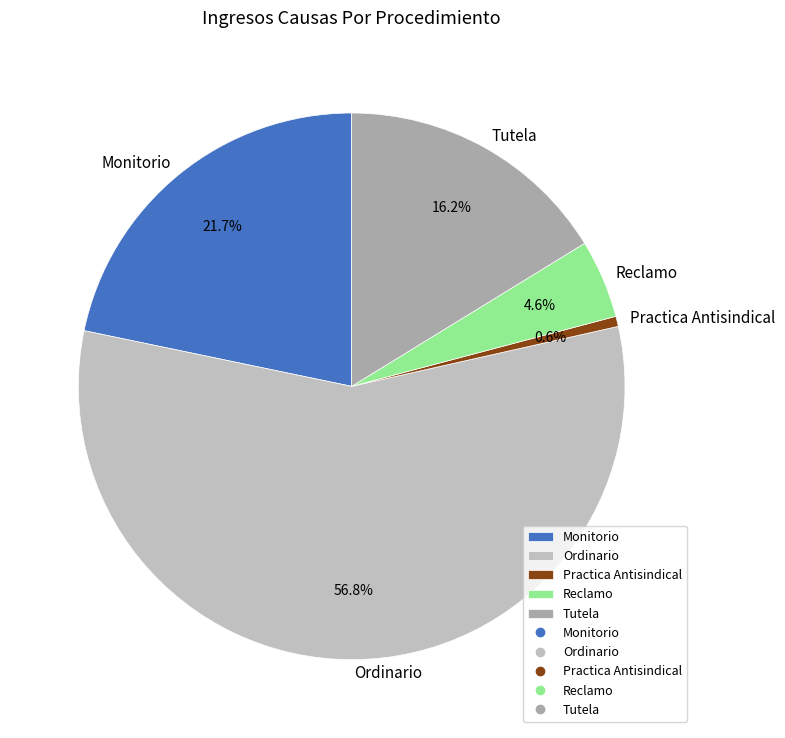

What is the ratio of the value at Monitorio to the value at Reclamo?

4.7